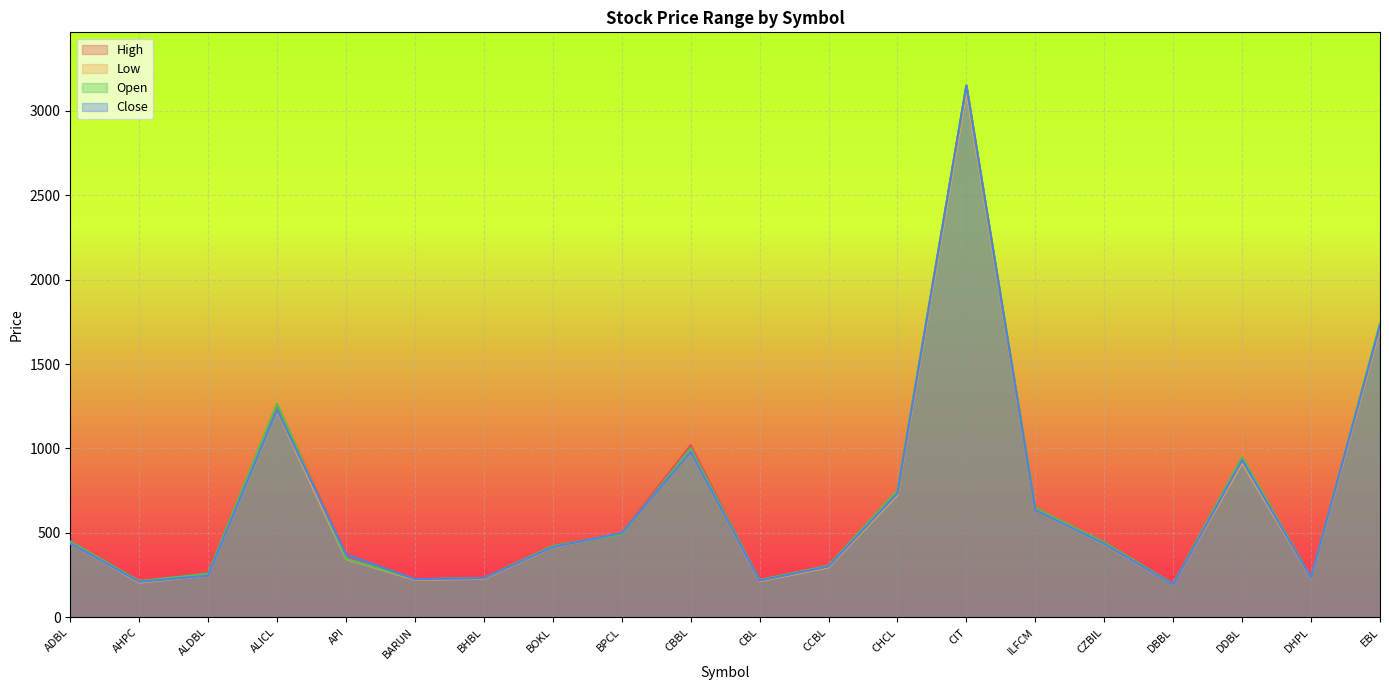

Reading left to right, transcribe all the data shown in this chart.

High: ADBL=443	AHPC=215	ALDBL=254	ALICL=1255	API=375	BARUN=226	BHBL=232	BOKL=423	BPCL=500	CBBL=1020	CBL=219	CCBL=306	CHCL=740	CIT=3150	ILFCM=635	CZBIL=444	DBBL=196	DDBL=940	DHPL=236	EBL=1730
Low: ADBL=439	AHPC=206	ALDBL=247	ALICL=1222	API=345	BARUN=222	BHBL=228	BOKL=415	BPCL=500	CBBL=980	CBL=213	CCBL=296	CHCL=725	CIT=3112	ILFCM=635	CZBIL=433	DBBL=194	DDBL=915	DHPL=231	EBL=1709
Open: ADBL=449	AHPC=215	ALDBL=259	ALICL=1265	API=348	BARUN=226	BHBL=232	BOKL=423	BPCL=492	CBBL=1000	CBL=221	CCBL=306	CHCL=751	CIT=3150	ILFCM=647	CZBIL=444	DBBL=198	DDBL=949	DHPL=235	EBL=1742
Close: ADBL=439	AHPC=210	ALDBL=247	ALICL=1228	API=373	BARUN=226	BHBL=232	BOKL=416	BPCL=500	CBBL=980	CBL=217	CCBL=301	CHCL=734	CIT=3150	ILFCM=635	CZBIL=435	DBBL=194	DDBL=930	DHPL=234	EBL=1727